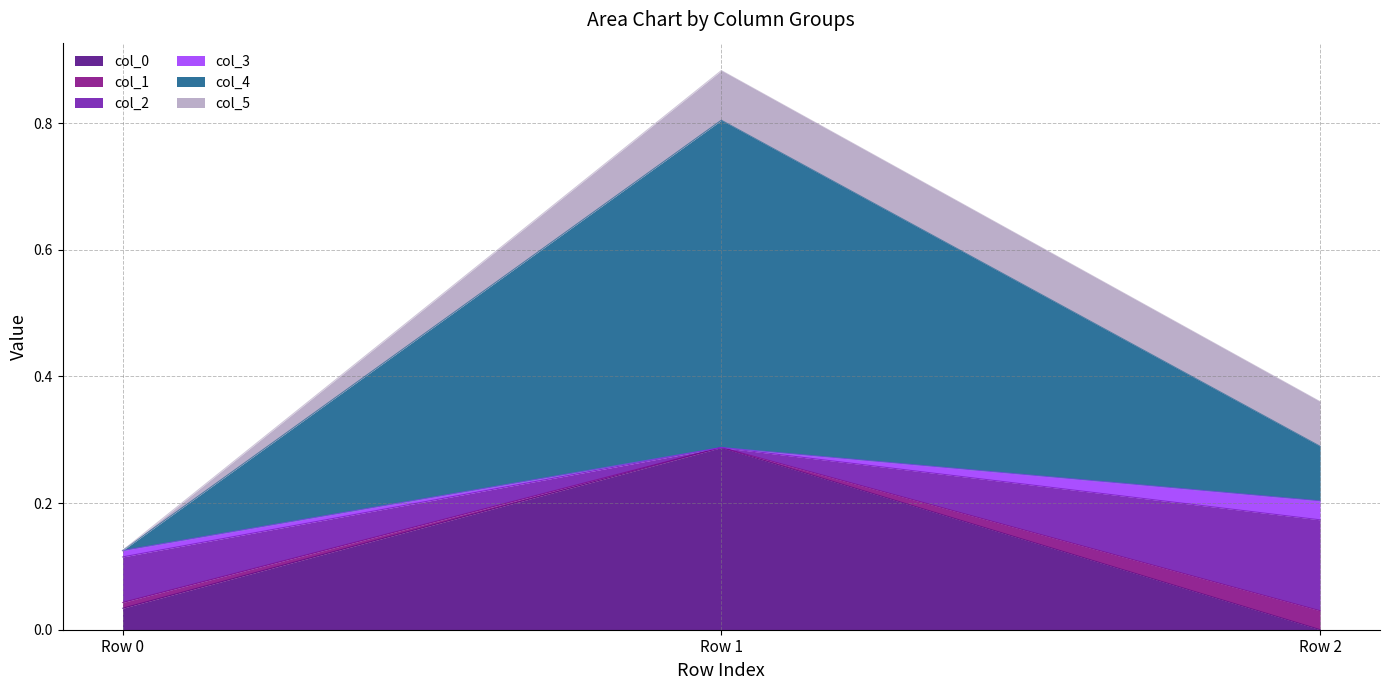

What is the difference between the col_2 values at Row 1 and Row 2?

0.1